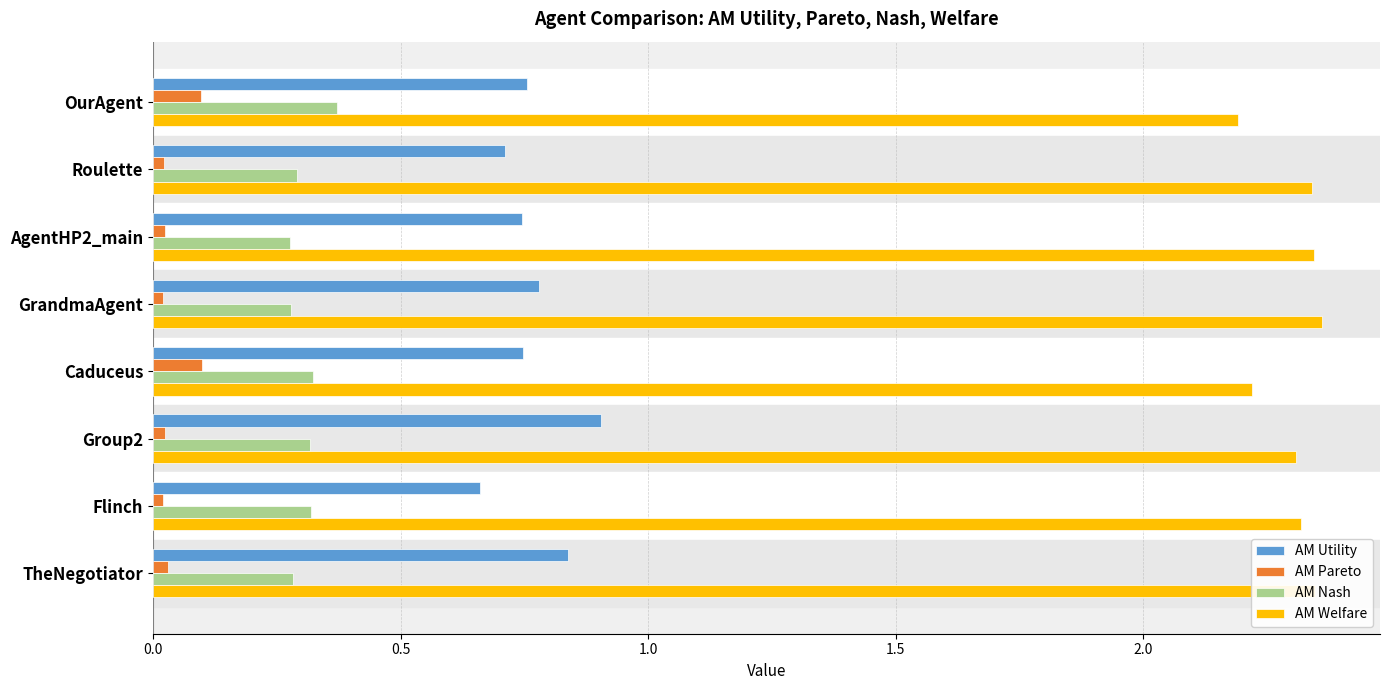

The value of AM Welfare at TheNegotiator is 2.3. True or false?

True